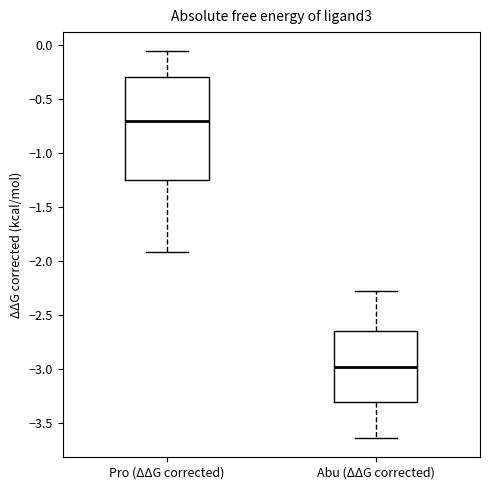

Which box has the highest median line?

Pro (ΔΔG corrected)